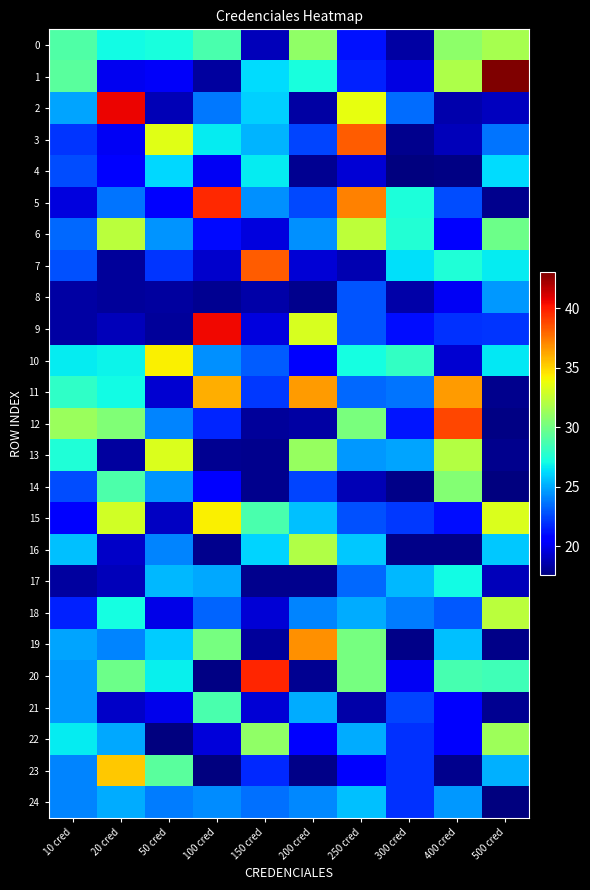

Reading left to right, extract all data points from this chart.

0: 10 cred=28.9	20 cred=27.1	50 cred=27.3	100 cred=28.7	150 cred=18.9	200 cred=31.0	250 cred=21.2	300 cred=18.4	400 cred=30.9	500 cred=31.6
1: 10 cred=29.3	20 cred=20.1	50 cred=20.3	100 cred=18.3	150 cred=26.3	200 cred=27.3	250 cred=21.6	300 cred=19.8	400 cred=31.8	500 cred=43.1
2: 10 cred=24.9	20 cred=40.7	50 cred=18.8	100 cred=23.8	150 cred=25.9	200 cred=18.4	250 cred=33.6	300 cred=23.5	400 cred=18.6	500 cred=19.0
3: 10 cred=22.1	20 cred=20.1	50 cred=33.4	100 cred=26.7	150 cred=25.2	200 cred=22.5	250 cred=38.2	300 cred=17.9	400 cred=18.9	500 cred=23.7
4: 10 cred=22.6	20 cred=20.5	50 cred=26.1	100 cred=20.1	150 cred=26.6	200 cred=18.0	250 cred=19.5	300 cred=17.6	400 cred=17.7	500 cred=26.3
5: 10 cred=19.7	20 cred=23.7	50 cred=20.8	100 cred=39.6	150 cred=24.3	200 cred=22.6	250 cred=37.2	300 cred=27.4	400 cred=22.7	500 cred=17.9
6: 10 cred=23.4	20 cred=32.3	50 cred=24.5	100 cred=21.0	150 cred=19.7	200 cred=24.4	250 cred=32.3	300 cred=27.6	400 cred=20.6	500 cred=29.8
7: 10 cred=22.8	20 cred=18.2	50 cred=22.1	100 cred=19.3	150 cred=38.2	200 cred=19.5	250 cred=18.7	300 cred=26.4	400 cred=27.5	500 cred=26.7
8: 10 cred=18.4	20 cred=18.2	50 cred=18.3	100 cred=17.9	150 cred=18.4	200 cred=17.9	250 cred=22.9	300 cred=18.5	400 cred=20.2	500 cred=24.6
9: 10 cred=18.4	20 cred=18.9	50 cred=18.2	100 cred=40.5	150 cred=19.7	200 cred=33.1	250 cred=22.9	300 cred=21.1	400 cred=22.0	500 cred=22.1
10: 10 cred=26.7	20 cred=26.9	50 cred=34.3	100 cred=24.4	150 cred=23.1	200 cred=20.4	250 cred=27.2	300 cred=28.1	400 cred=19.4	500 cred=26.6
11: 10 cred=28.0	20 cred=27.1	50 cred=19.4	100 cred=36.0	150 cred=22.1	200 cred=36.5	250 cred=23.4	300 cred=23.7	400 cred=36.5	500 cred=17.9
12: 10 cred=31.2	20 cred=30.5	50 cred=24.1	100 cred=21.7	150 cred=18.2	200 cred=18.4	250 cred=30.3	300 cred=21.2	400 cred=38.9	500 cred=17.7
13: 10 cred=27.5	20 cred=18.3	50 cred=33.2	100 cred=18.0	150 cred=17.9	200 cred=31.1	250 cred=24.6	300 cred=24.9	400 cred=32.1	500 cred=17.9
14: 10 cred=22.7	20 cred=28.9	50 cred=24.4	100 cred=20.7	150 cred=17.9	200 cred=22.4	250 cred=18.8	300 cred=17.8	400 cred=30.5	500 cred=17.6
15: 10 cred=20.7	20 cred=32.9	50 cred=19.1	100 cred=34.3	150 cred=28.7	200 cred=25.6	250 cred=22.7	300 cred=22.2	400 cred=21.1	500 cred=33.2
16: 10 cred=25.6	20 cred=19.1	50 cred=24.1	100 cred=17.9	150 cred=26.0	200 cred=32.0	250 cred=25.8	300 cred=17.8	400 cred=17.8	500 cred=25.7
17: 10 cred=18.3	20 cred=18.9	50 cred=25.4	100 cred=25.0	150 cred=17.9	200 cred=17.9	250 cred=23.4	300 cred=25.4	400 cred=27.1	500 cred=18.9
18: 10 cred=21.6	20 cred=27.2	50 cred=19.9	100 cred=23.3	150 cred=19.5	200 cred=24.1	250 cred=25.0	300 cred=23.9	400 cred=23.0	500 cred=32.3
19: 10 cred=24.9	20 cred=24.1	50 cred=25.9	100 cred=30.2	150 cred=18.2	200 cred=36.8	250 cred=30.1	300 cred=17.8	400 cred=25.6	500 cred=17.8
20: 10 cred=24.6	20 cred=29.8	50 cred=26.8	100 cred=17.7	150 cred=39.8	200 cred=18.0	250 cred=30.1	300 cred=20.2	400 cred=28.7	500 cred=28.4
21: 10 cred=24.6	20 cred=19.2	50 cred=20.0	100 cred=28.8	150 cred=19.5	200 cred=25.1	250 cred=18.5	300 cred=22.5	400 cred=20.4	500 cred=18.0
22: 10 cred=26.6	20 cred=25.0	50 cred=17.6	100 cred=19.6	150 cred=30.9	200 cred=20.7	250 cred=25.1	300 cred=22.0	400 cred=20.4	500 cred=31.4
23: 10 cred=24.1	20 cred=35.3	50 cred=29.3	100 cred=17.6	150 cred=21.8	200 cred=17.8	250 cred=20.8	300 cred=22.0	400 cred=17.9	500 cred=25.1
24: 10 cred=24.1	20 cred=25.1	50 cred=23.9	100 cred=24.3	150 cred=23.6	200 cred=24.2	250 cred=25.6	300 cred=22.0	400 cred=24.6	500 cred=17.6